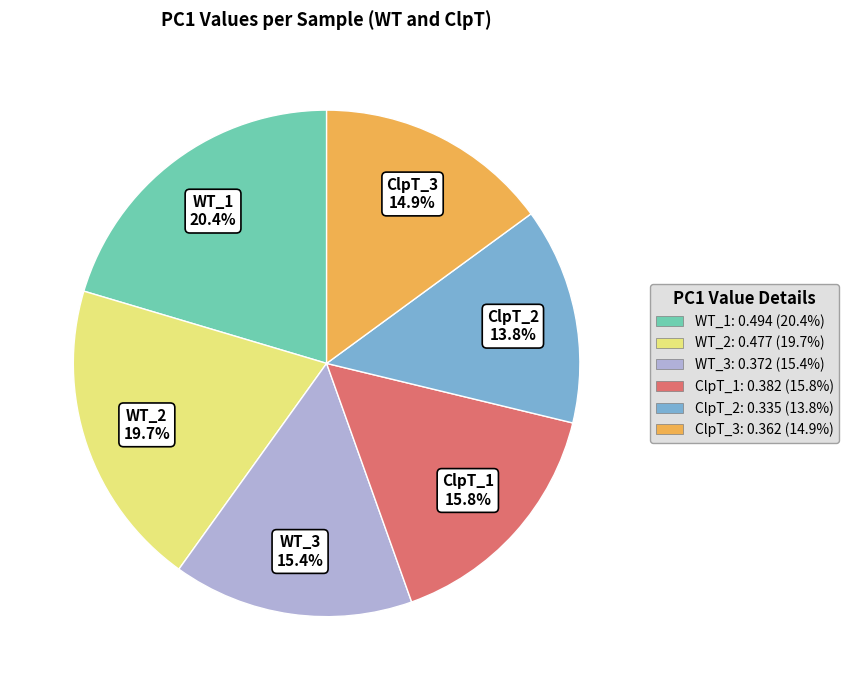

Is there a majority slice in this chart?

No